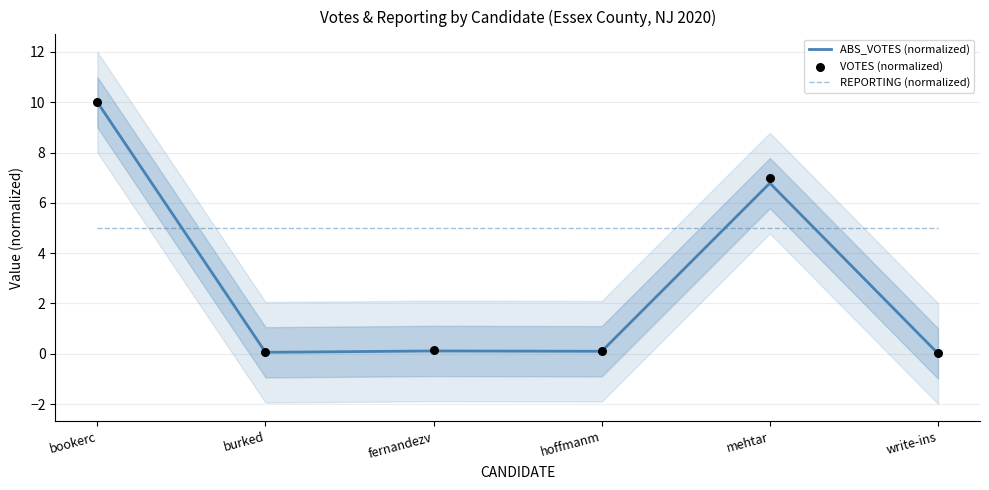

Which series has the largest total across all categories?

REPORTING (normalized)